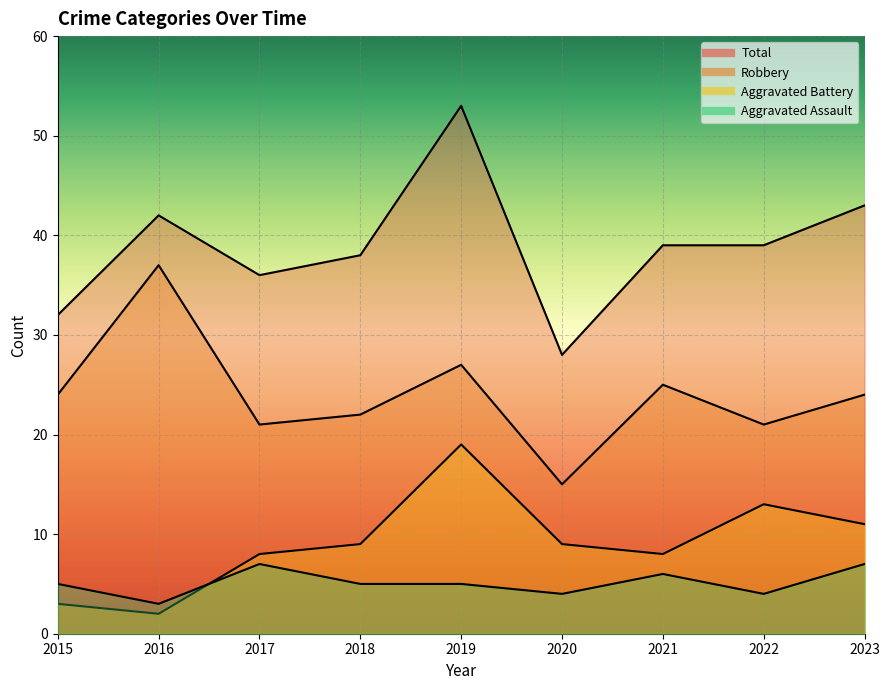

Is it true that Aggravated Assault equals 4 at 2020?

True